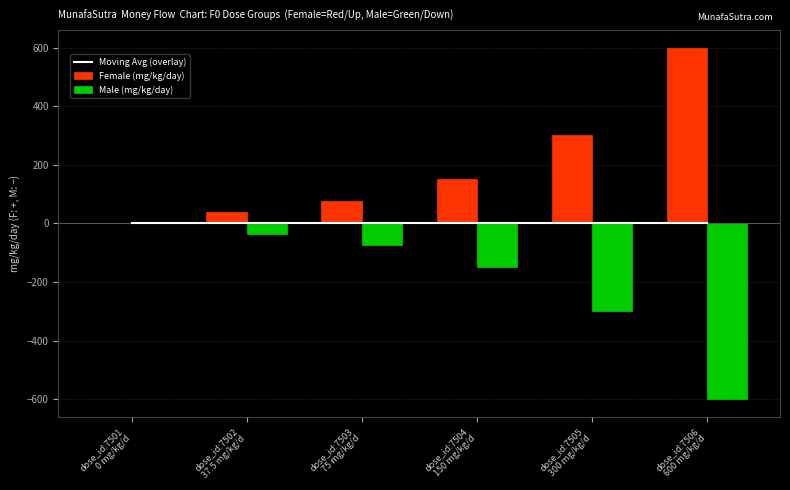

Is the value of Moving Avg (overlay) at dose_id:7504
150 mg/kg/d greater than the value of Female (mg/kg/day) at dose_id:7505
300 mg/kg/d?

No